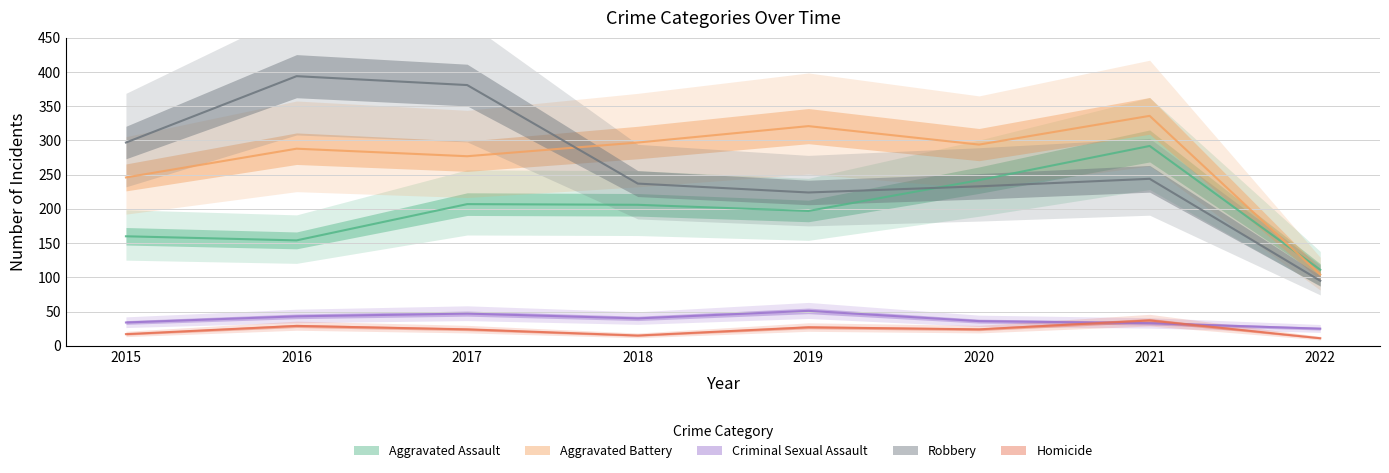

Where does the Aggravated Battery series first go above 294?

2018